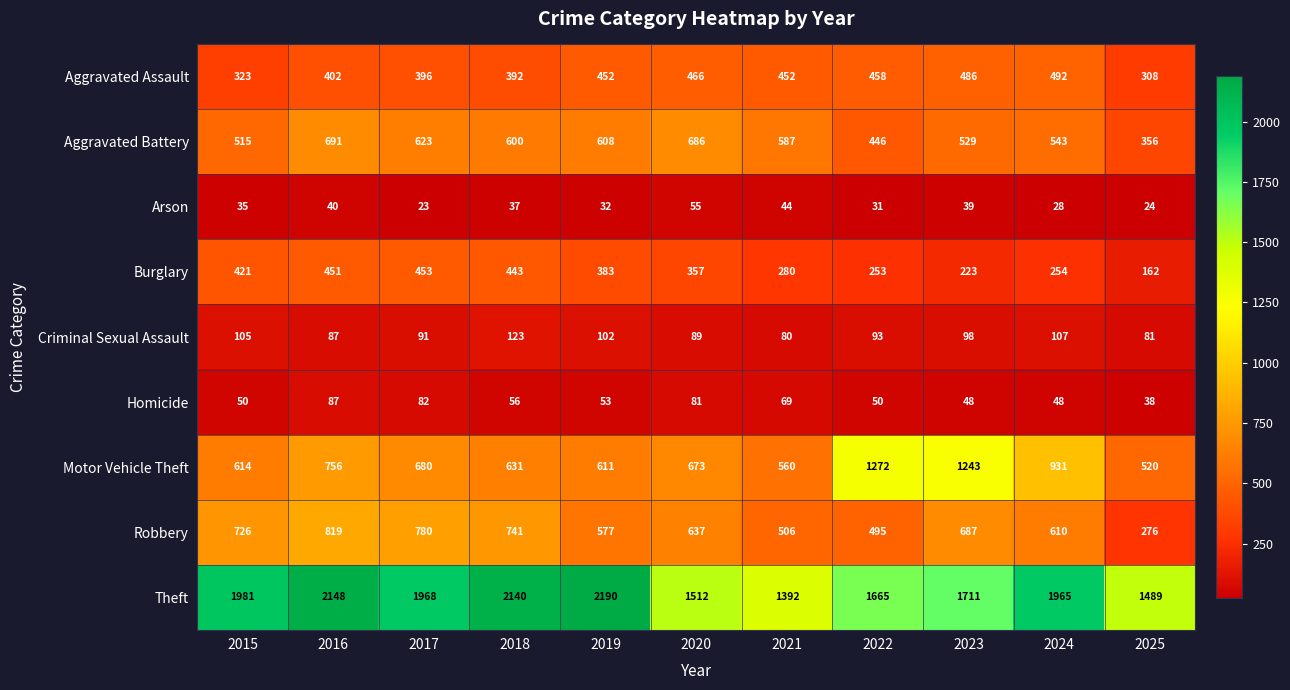

What is the sum of all Motor Vehicle Theft values?

8491